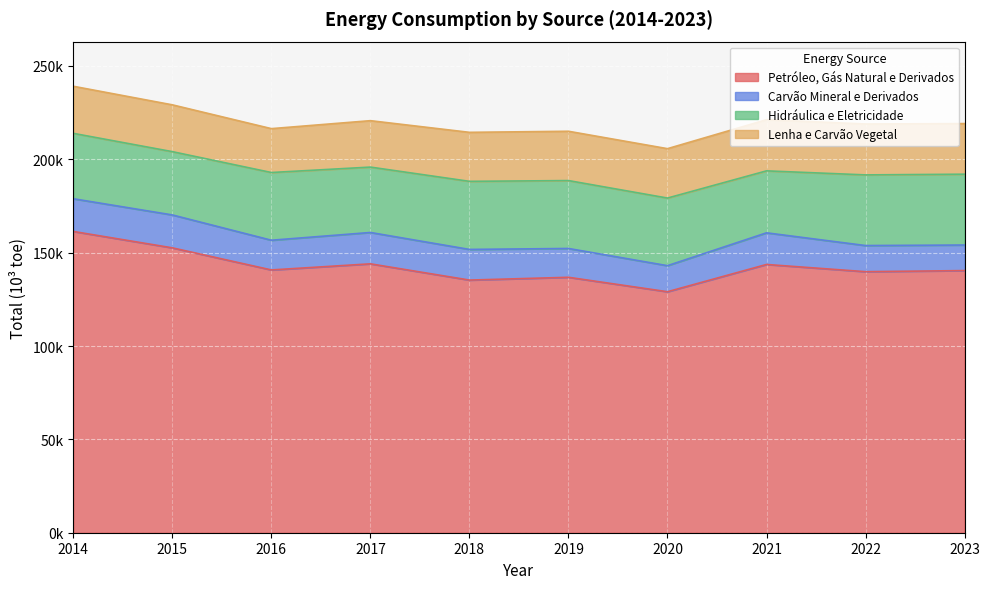

What is the value of the Lenha e Carvão Vegetal point at the 4th from the left?

24863.6